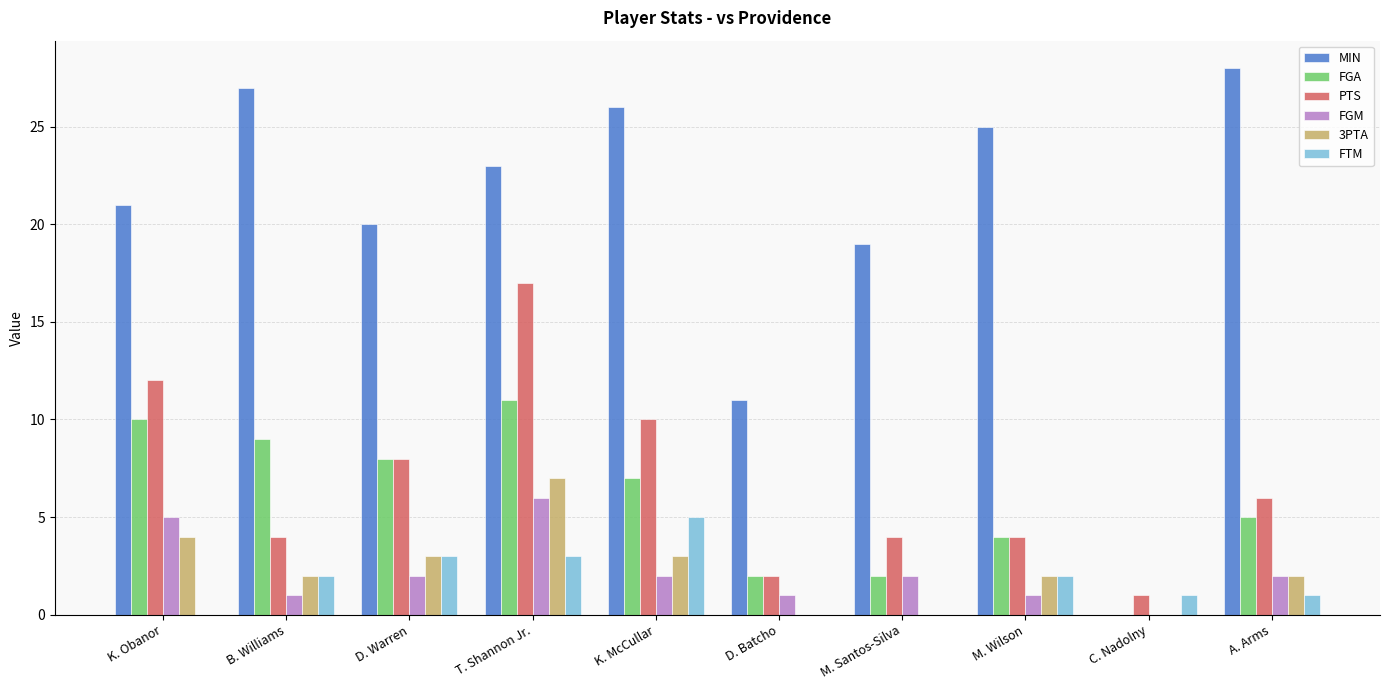

What is the sum of all FGM values?

22